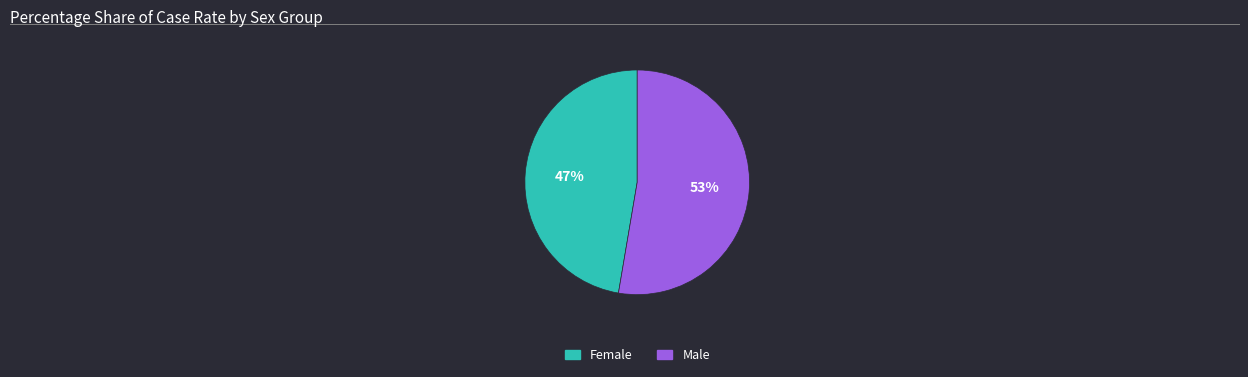

To the nearest percent, what portion does Male represent?

53%